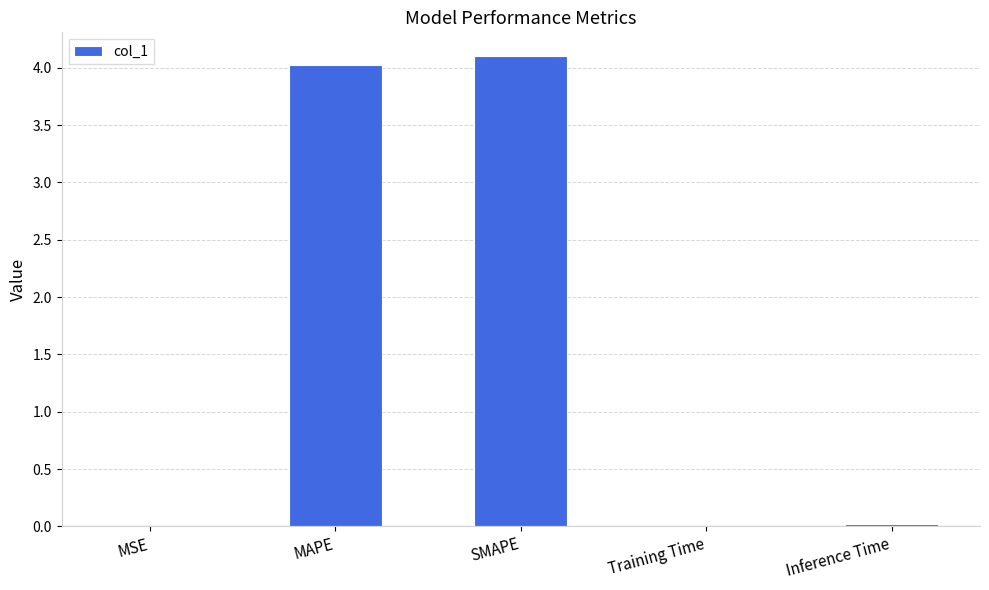

What is the change in value from MAPE to Training Time?

-4.0